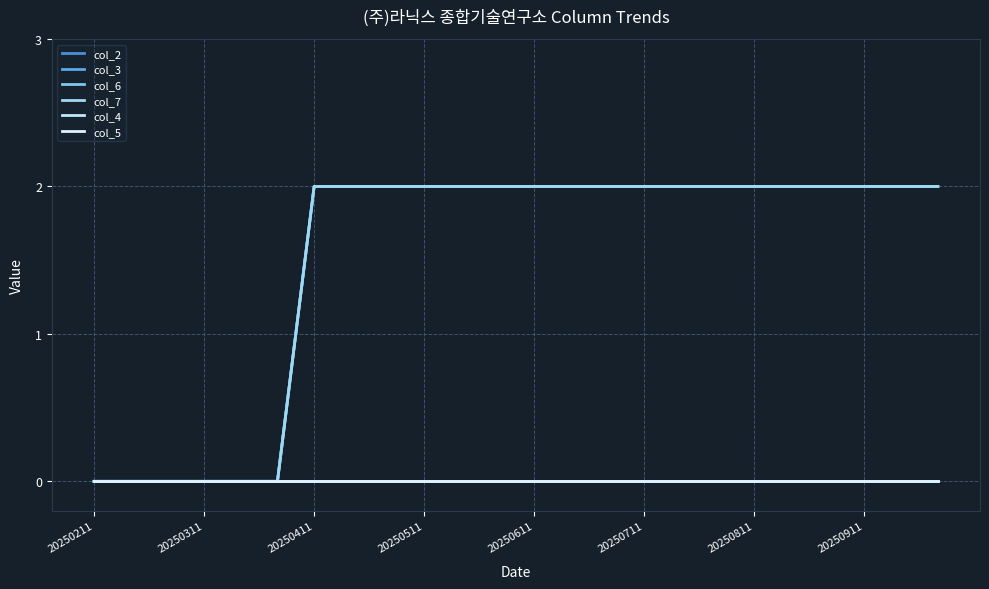

At which category is the sum across all series the highest?

20250411